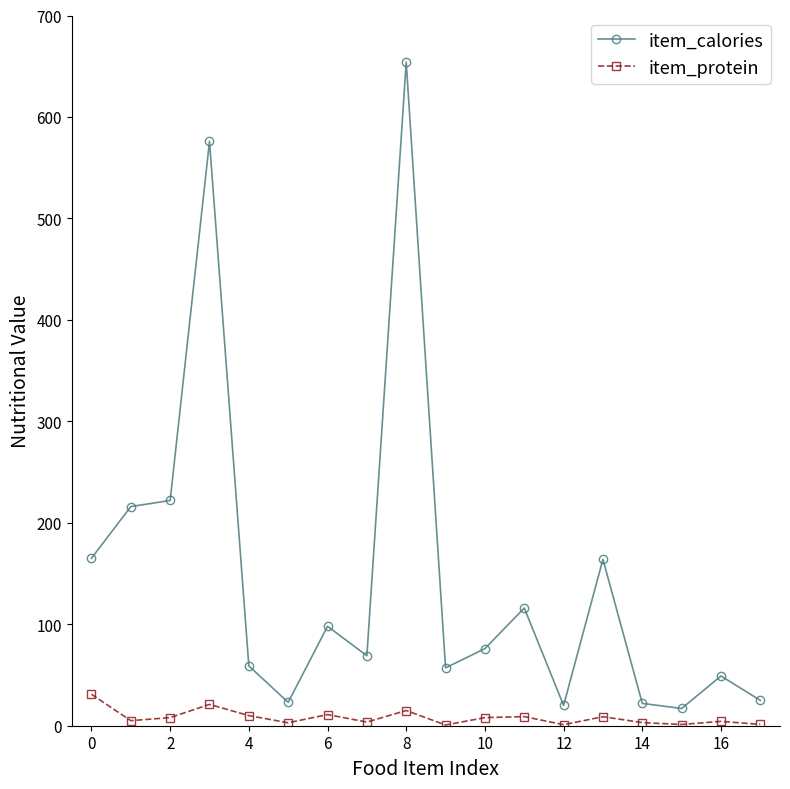

Count the number of categories in the chart.

18